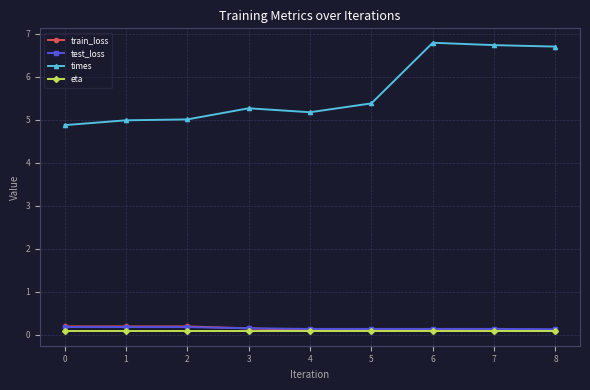

What is the minimum value shown in the chart?

0.1